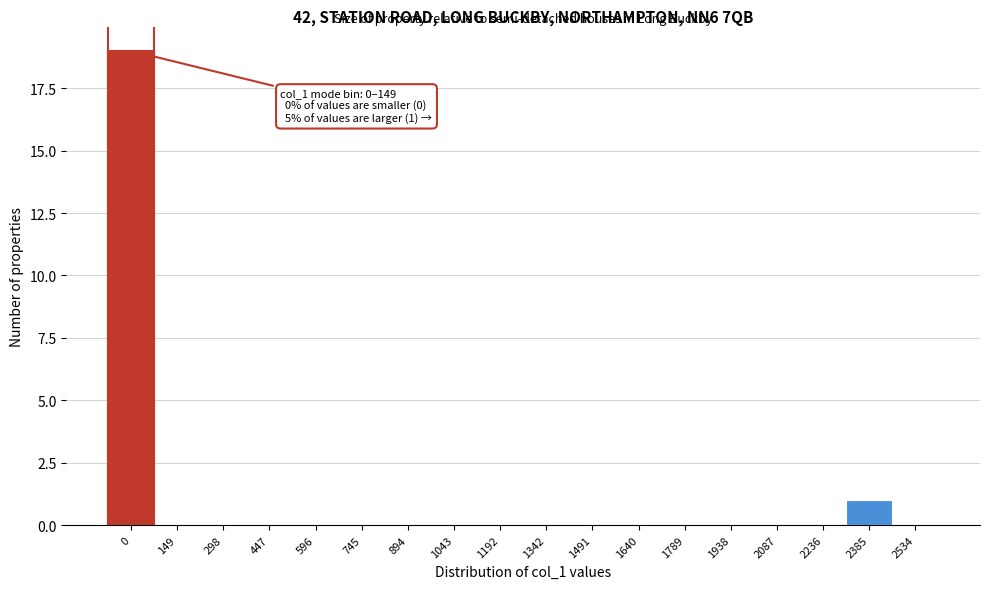

Reading left to right, extract all data points from this chart.

0=19	149=0	298=0	447=0	596=0	745=0	894=0	1043=0	1192=0	1342=0	1491=0	1640=0	1789=0	1938=0	2087=0	2236=0	2385=1	2534=0